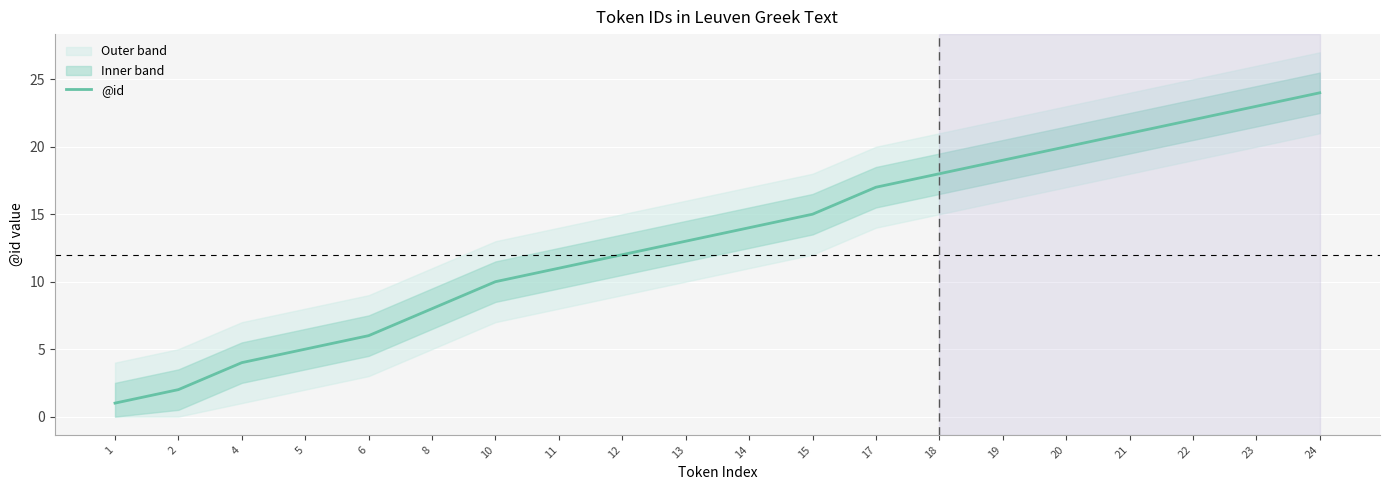

True or false: the data shows 5 at 5.

True